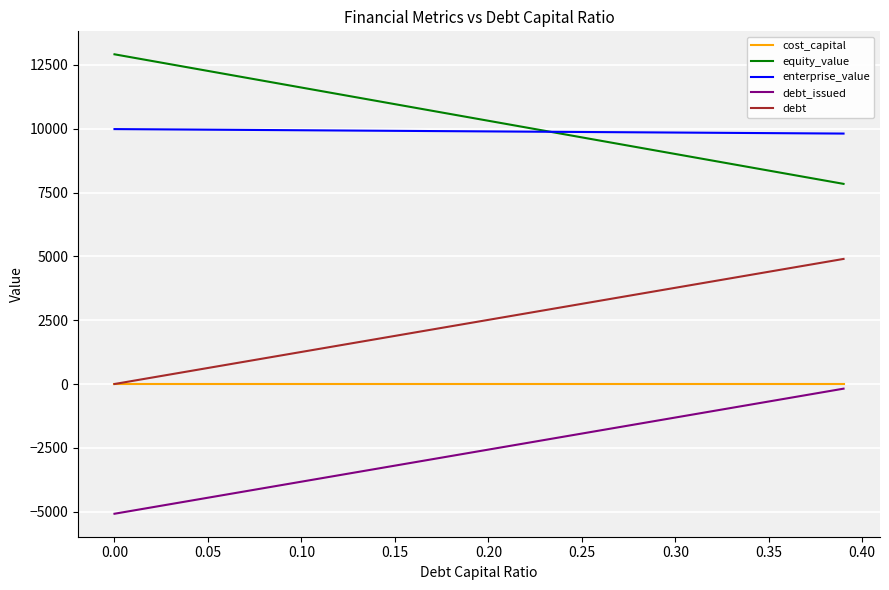

True or false: debt_issued and debt cross at least once.

False